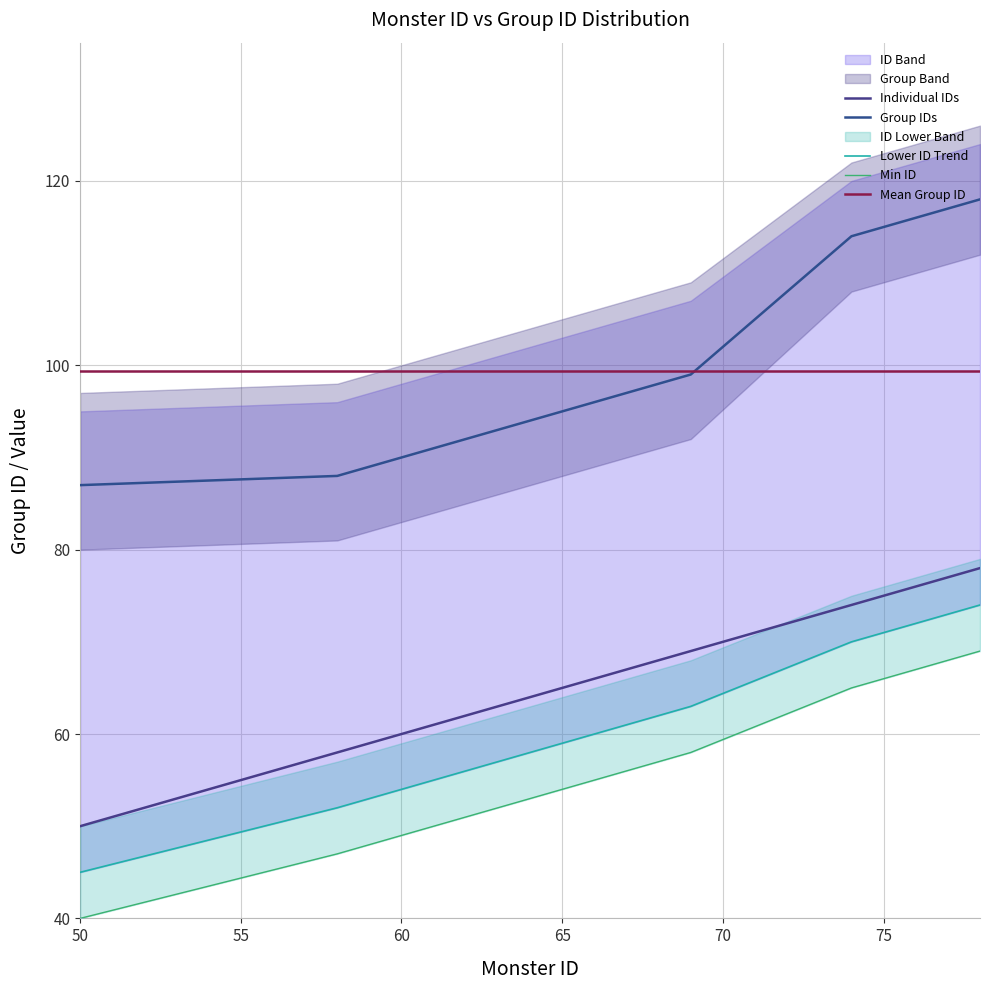

What is the value of the Group IDs point at the 5th from the left?

91